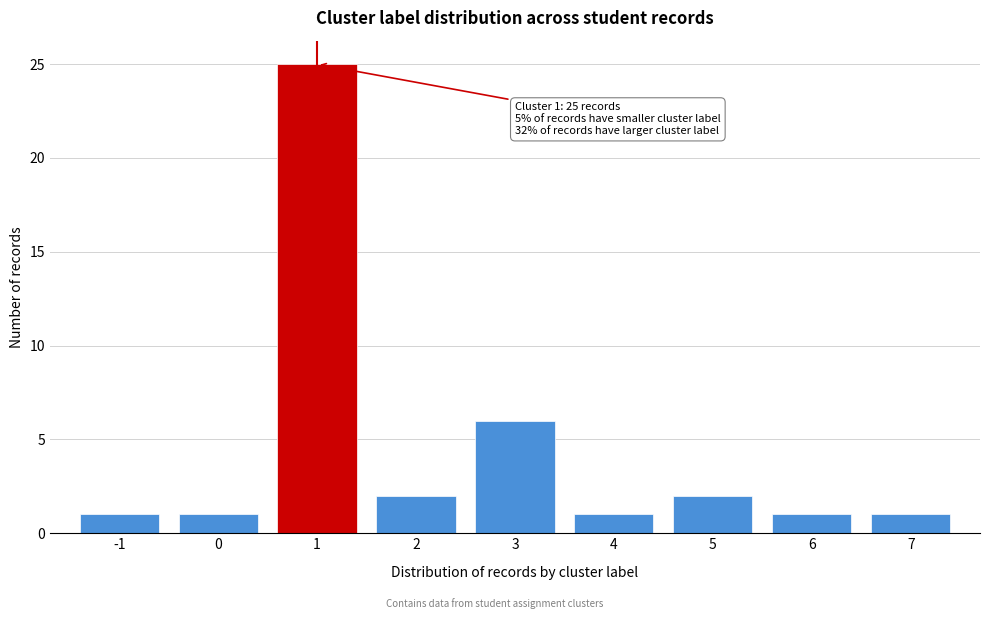

Reading left to right, list all the values displayed in this chart.

-1=1	0=1	1=25	2=2	3=6	4=1	5=2	6=1	7=1